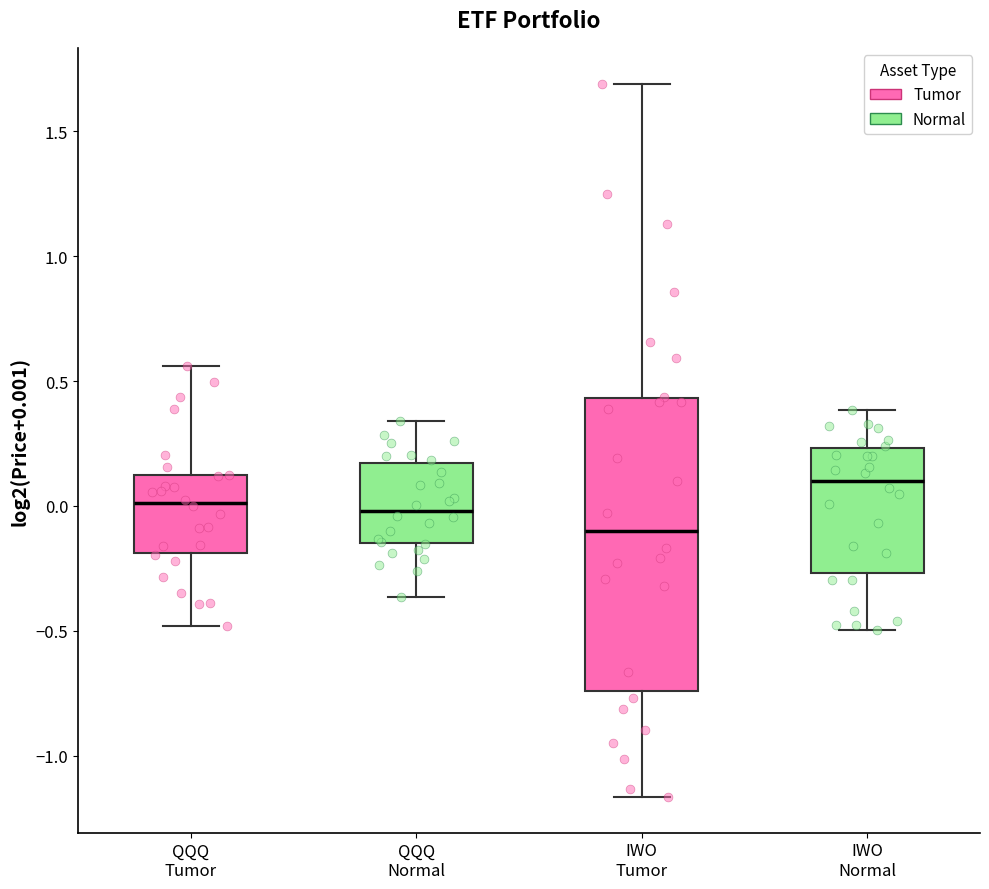

Reading left to right, transcribe this box plot: for each box, give where its median line is, the range the box spans, and where its two whiskers end, as read against the y-axis. The values are not printed on the chart, so give them approximately, as read against the axis.

QQQ Tumor: median 0.00, box -0.20 to 0.10, whiskers -0.50 to 0.55
QQQ Normal: median 0.00, box -0.15 to 0.15, whiskers -0.35 to 0.35
IWO Tumor: median -0.10, box -0.75 to 0.45, whiskers -1.15 to 1.70
IWO Normal: median 0.10, box -0.25 to 0.25, whiskers -0.50 to 0.40